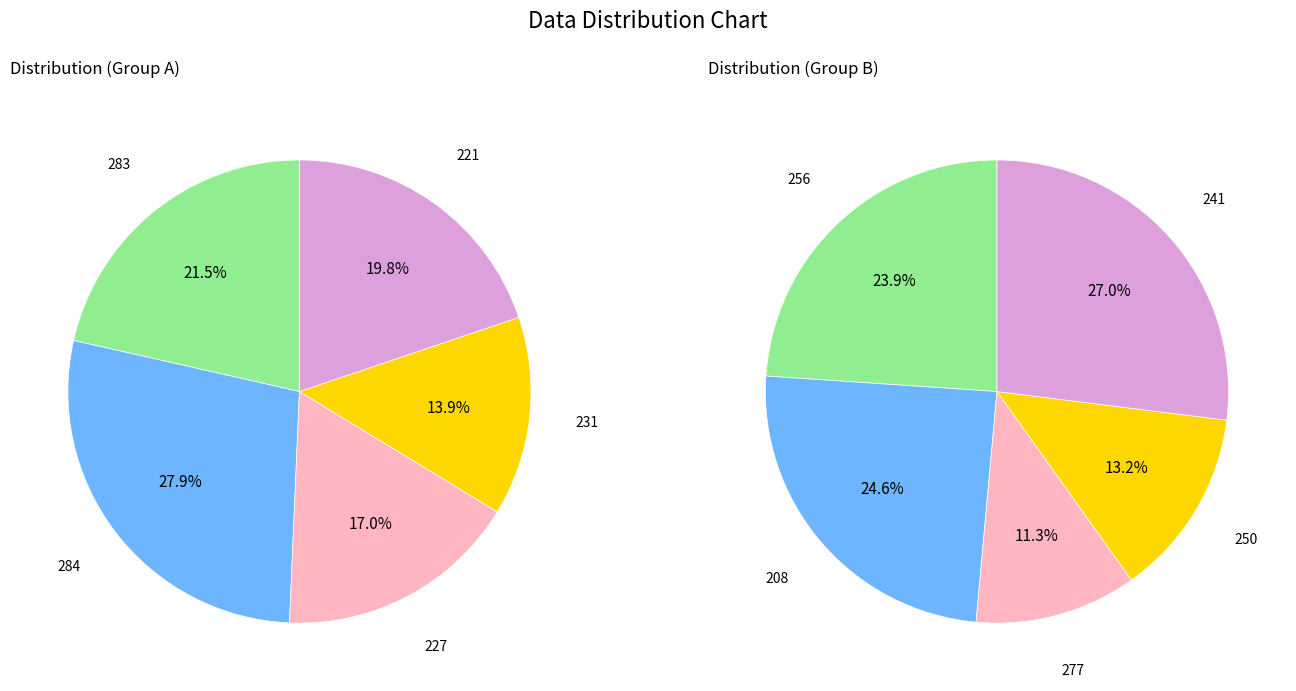

Is the sum of 0 and 4 greater than half?

No